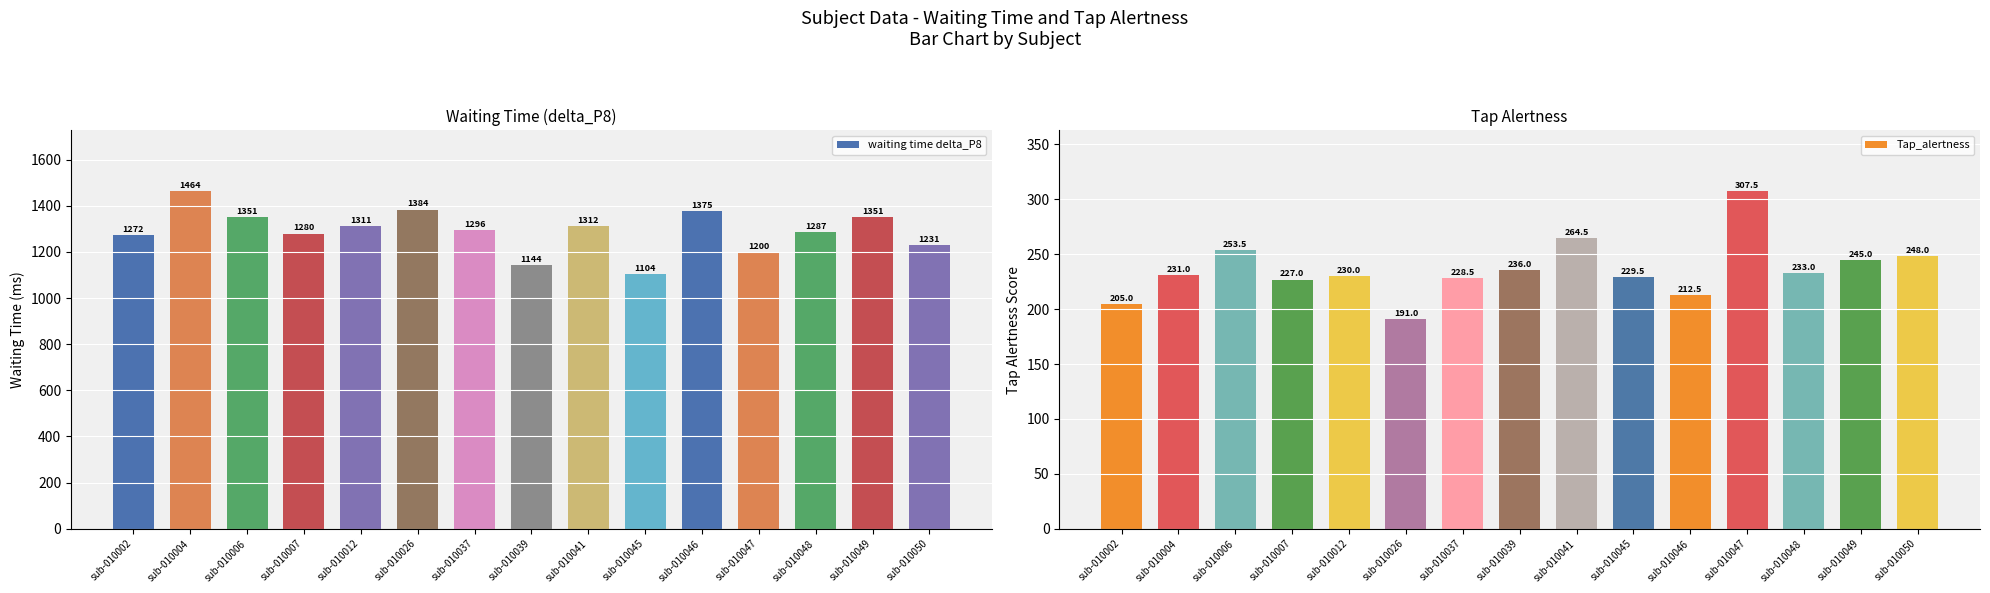

What are all the series names shown in the legend?

waiting time delta_P8, Tap_alertness